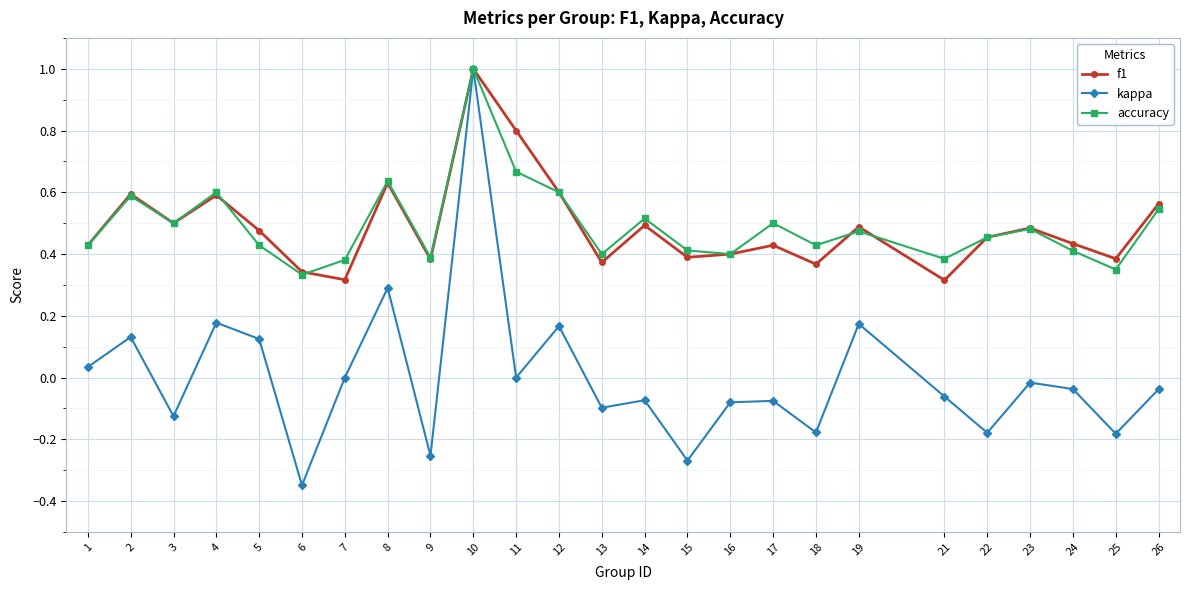

What is the total value across all series at 19?

1.1